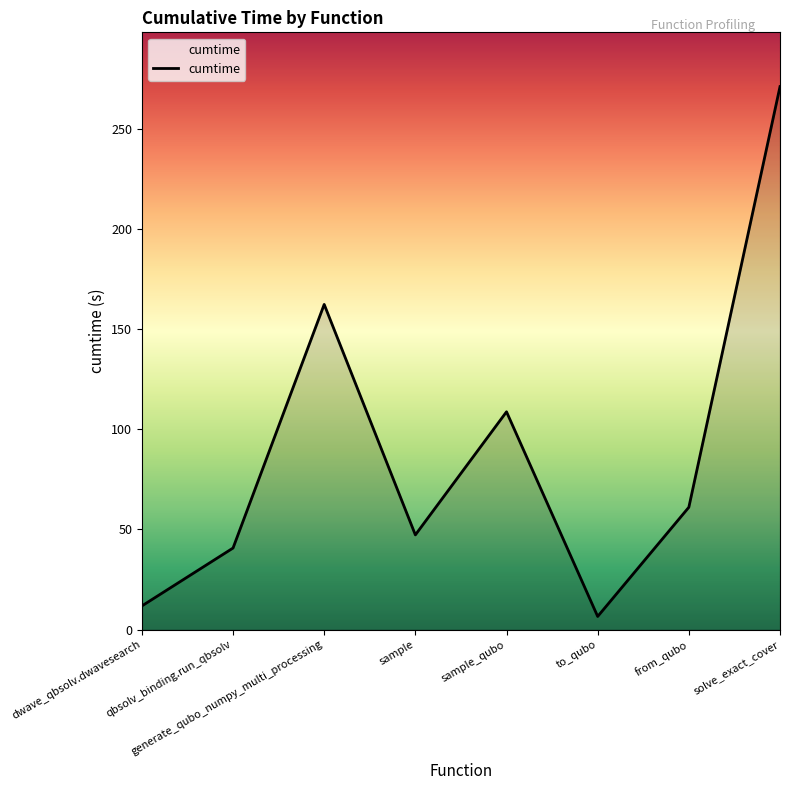

At which category does the chart reach its minimum across all series?

to_qubo